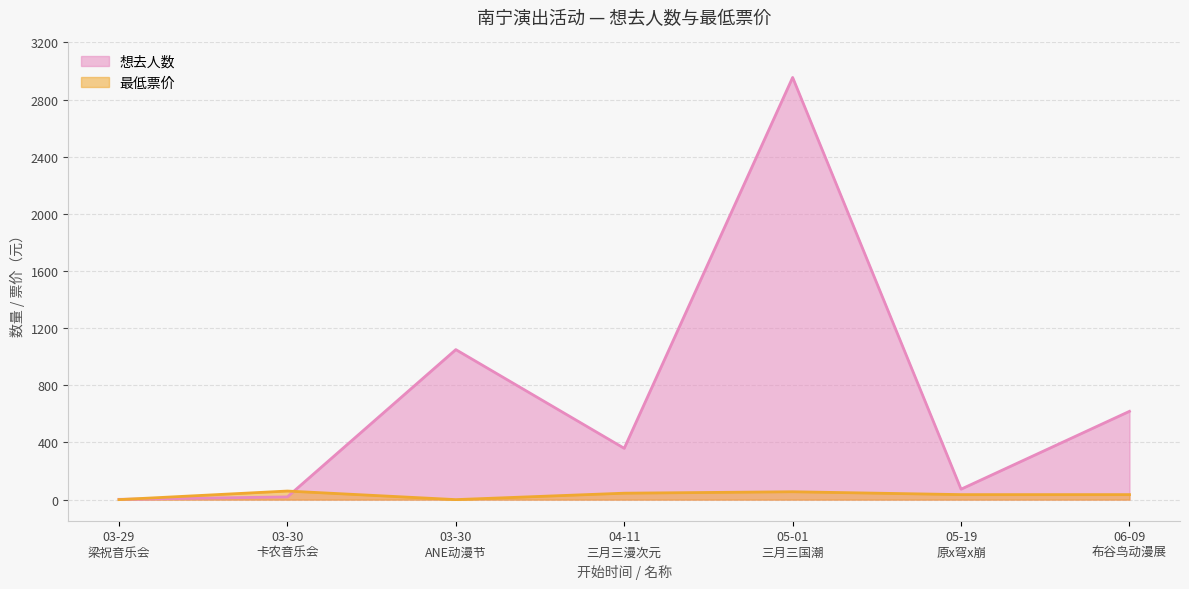

Between 05-01 三月三国潮 and 05-19 原x穹x崩, which series saw the biggest shift?

想去人数